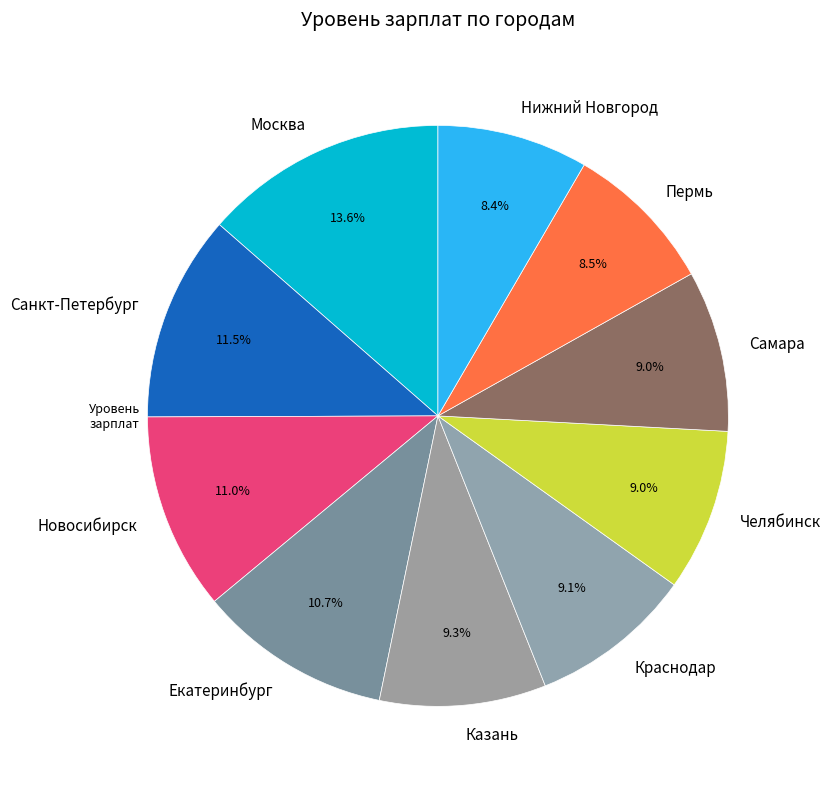

Does Казань account for over 50% of the chart?

No